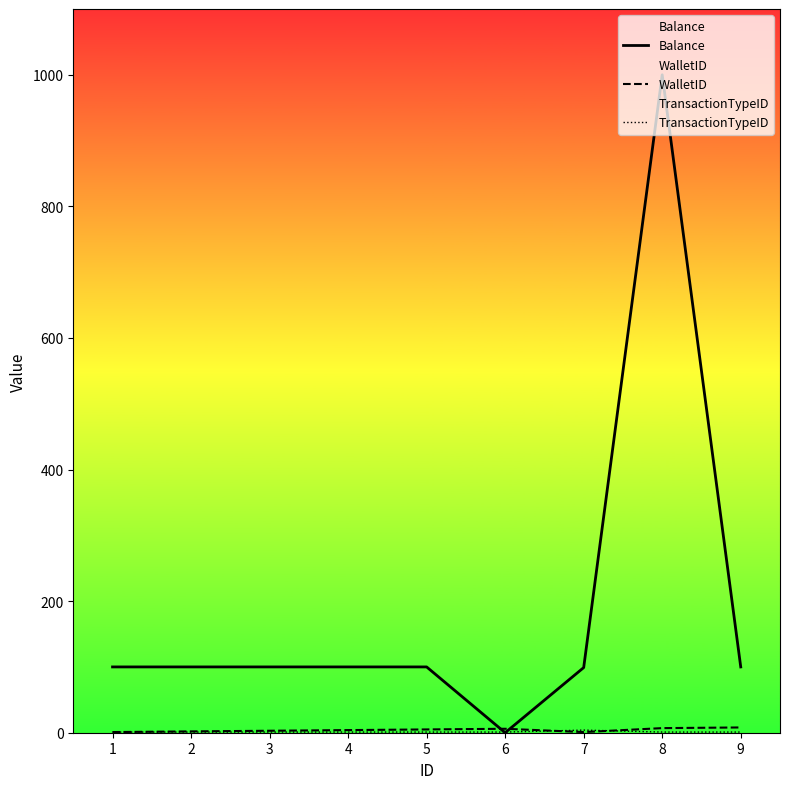

True or false: TransactionTypeID and WalletID cross at least once.

True